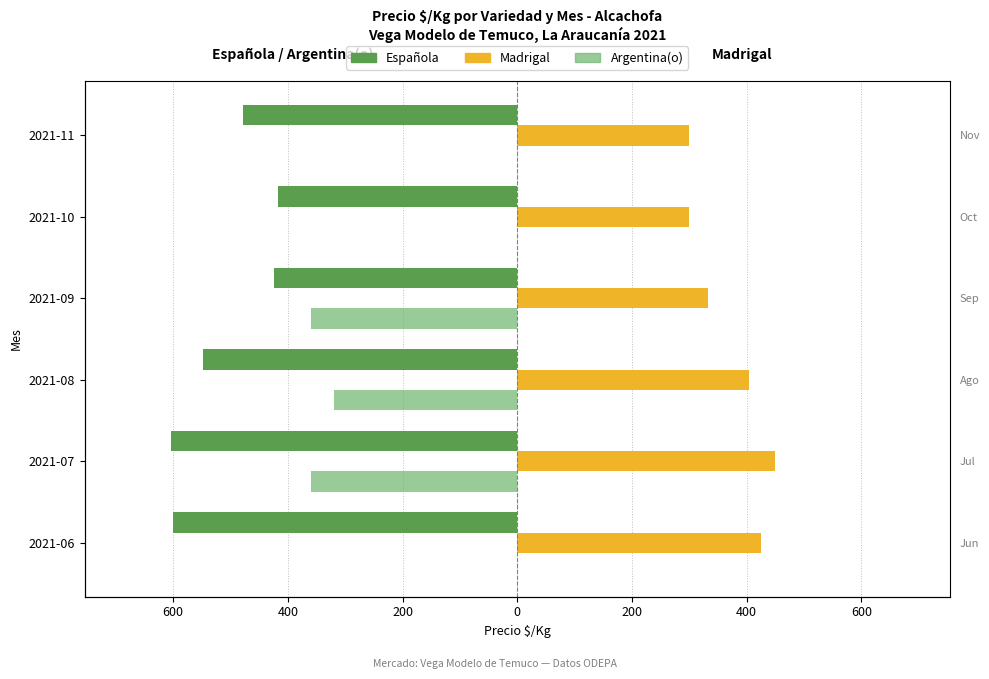

What is the approximate value of Madrigal at 2021-08?

404.0